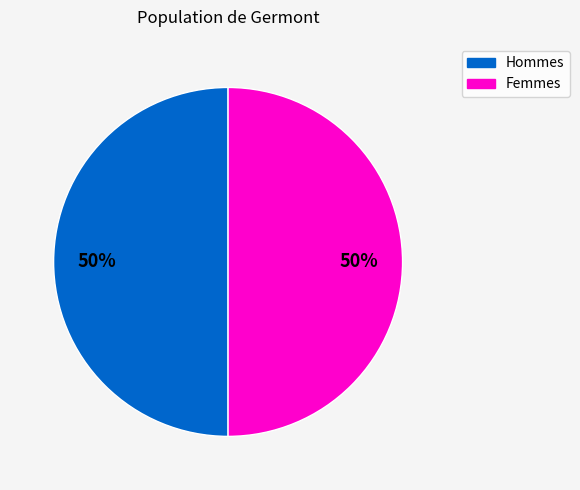

To the nearest percent, what is the average slice percentage?

50%